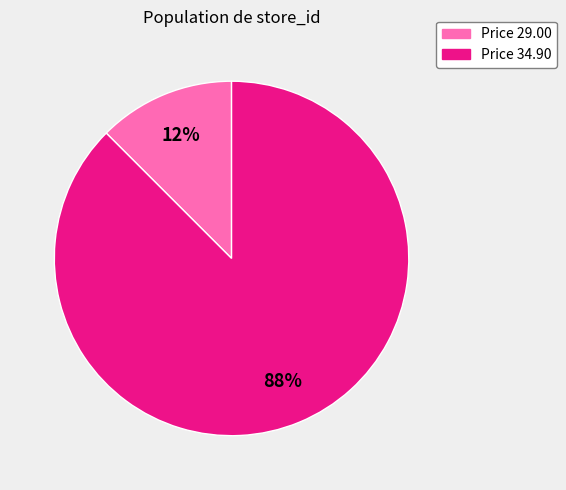

Combined, do Price 29.00 and Price 34.90 account for over 50%?

Yes